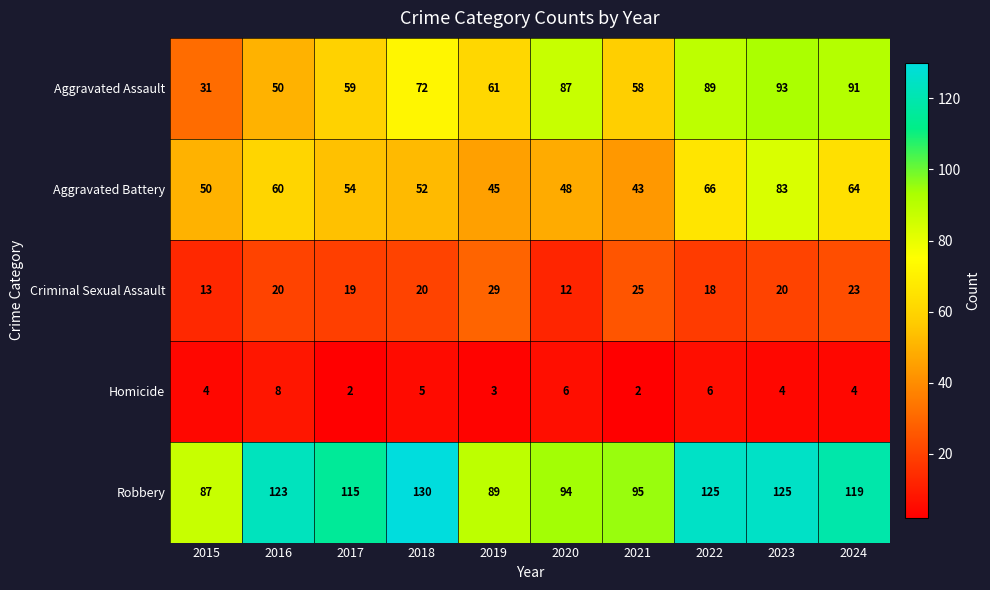

At which category is the sum across all series the highest?

2023